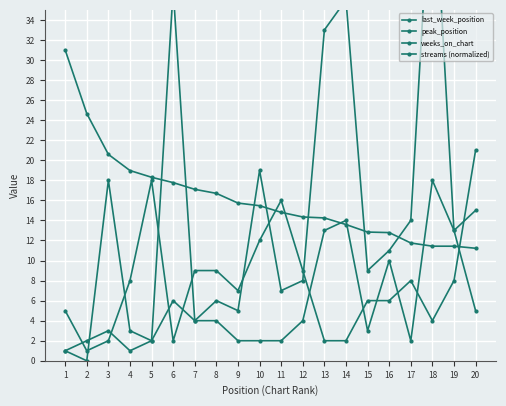

The value of last_week_position at 8 is 6.0. True or false?

True